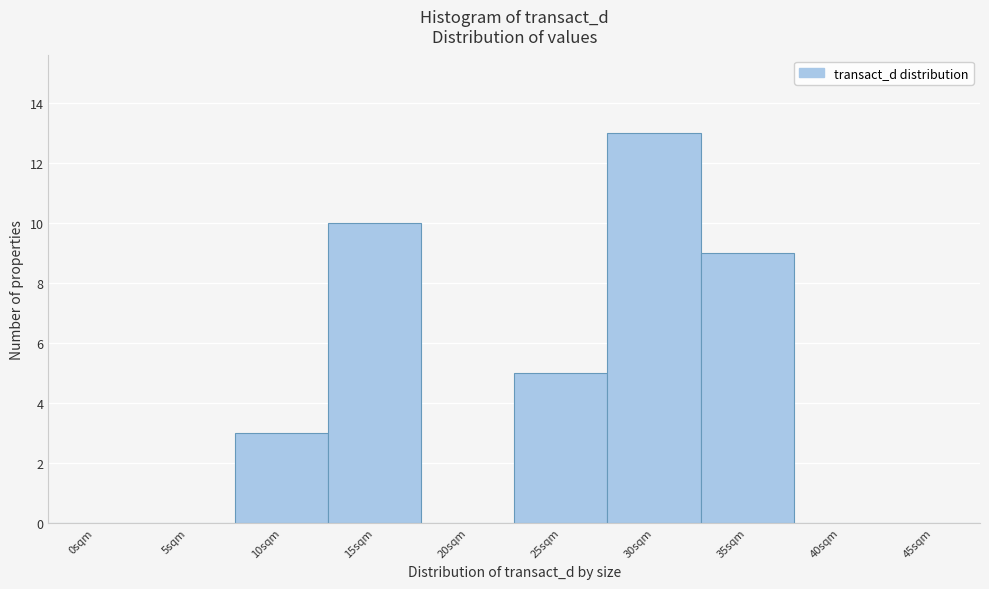

Reading left to right, what are all the values shown in this chart?

0sqm=0	5sqm=0	10sqm=3	15sqm=10	20sqm=0	25sqm=5	30sqm=13	35sqm=9	40sqm=0	45sqm=0